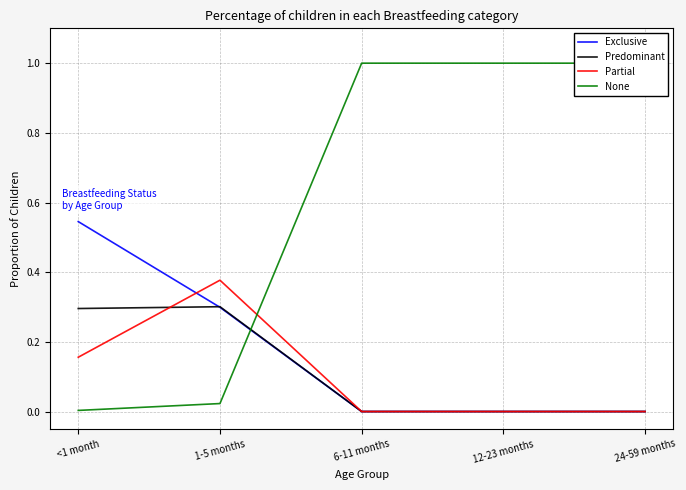

What are all the series names shown in the legend?

Exclusive, Predominant, Partial, None